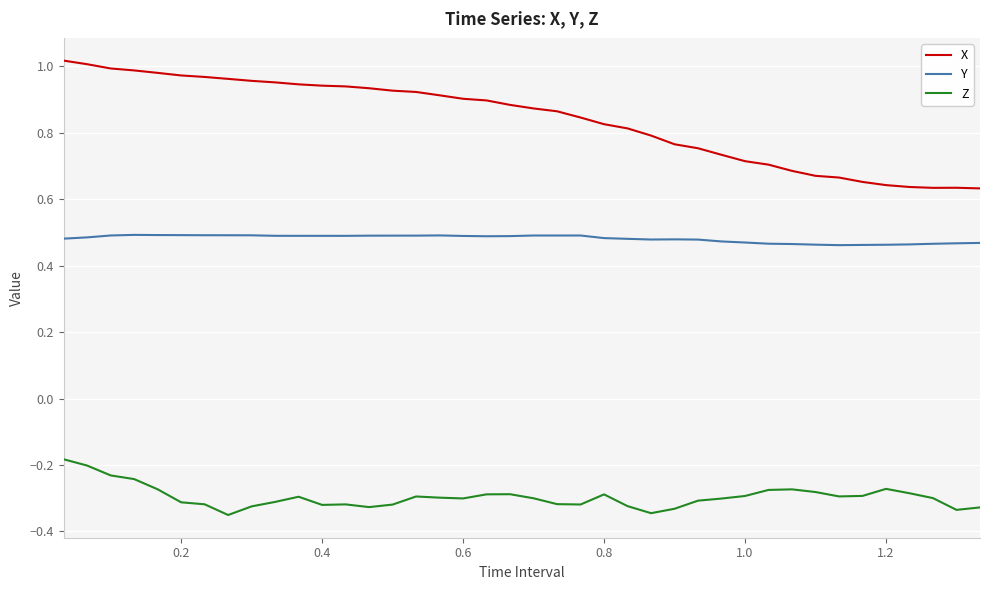

True or false: Z and X intersect in this chart.

False